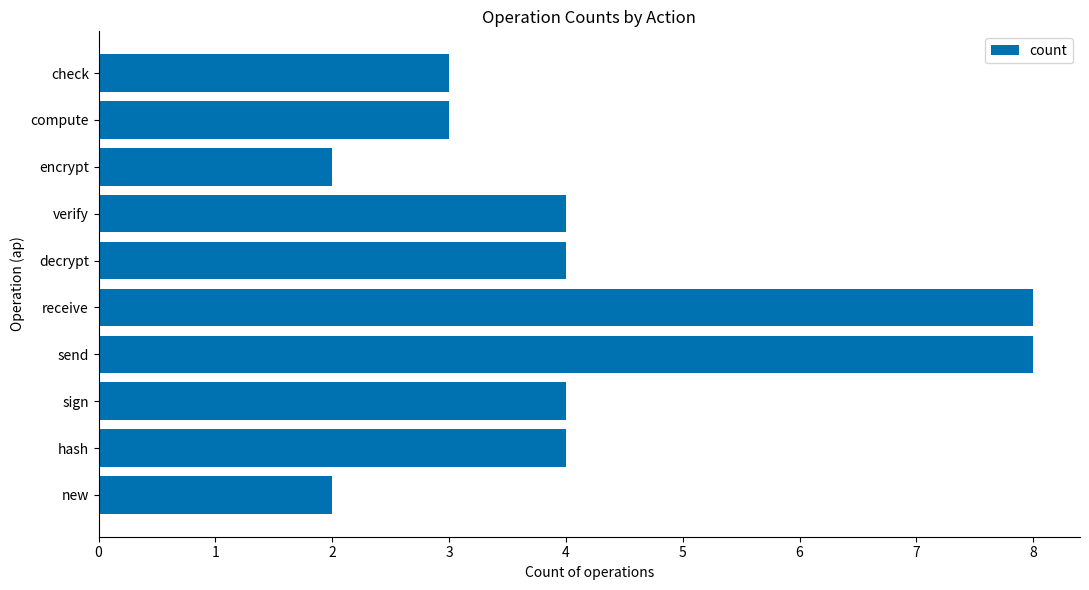

The value at check is 3. True or false?

True